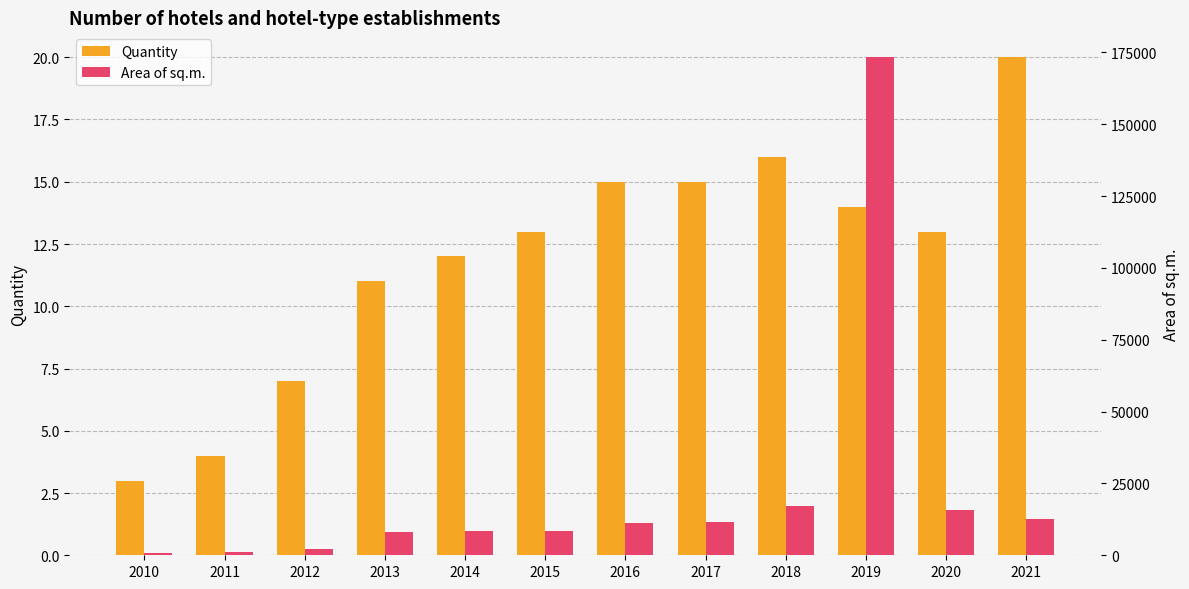

How many distinct data groups are displayed?

2